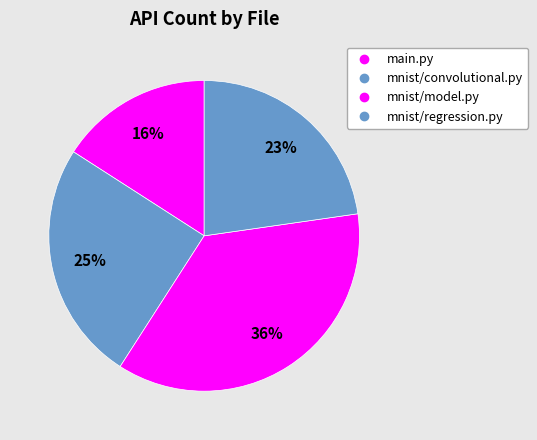

Is main.py the majority of the pie?

No